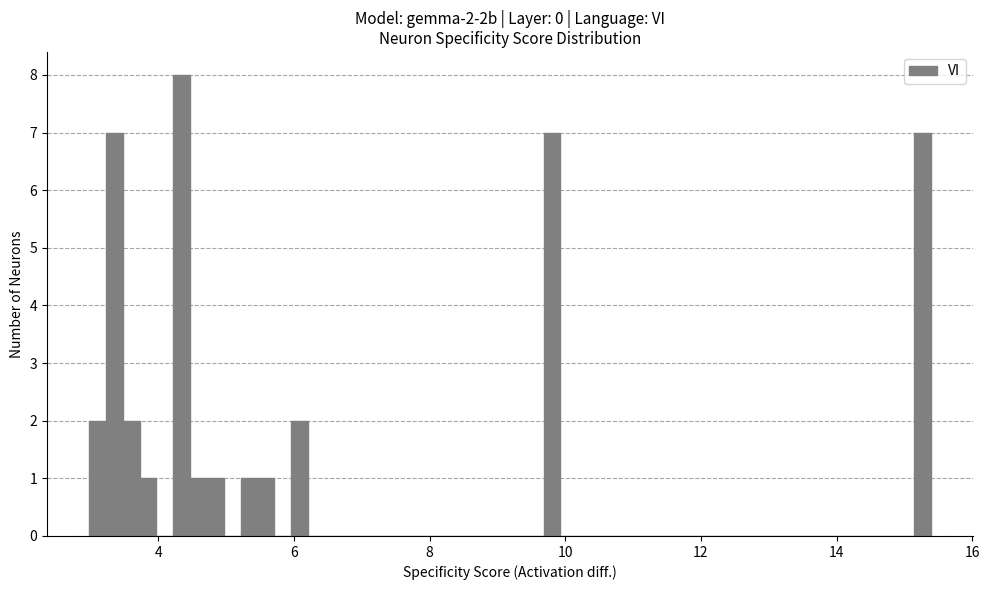

Read against the x-axis, roughly where is the centre of the tallest bar?

4.4